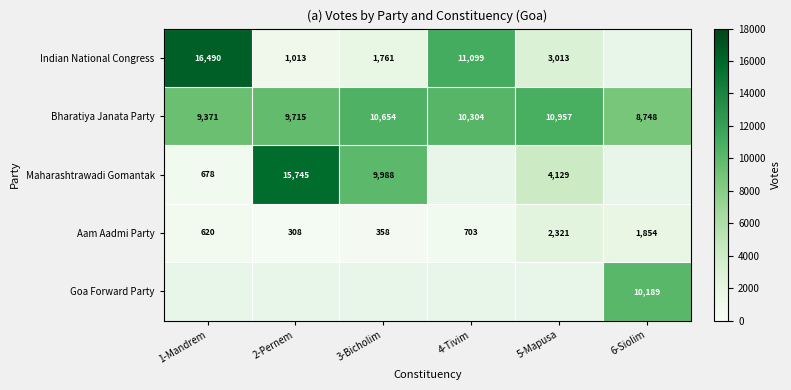

True or false: Maharashtrawadi Gomantak has a value of 2137.0 at 5-Mapusa.

False